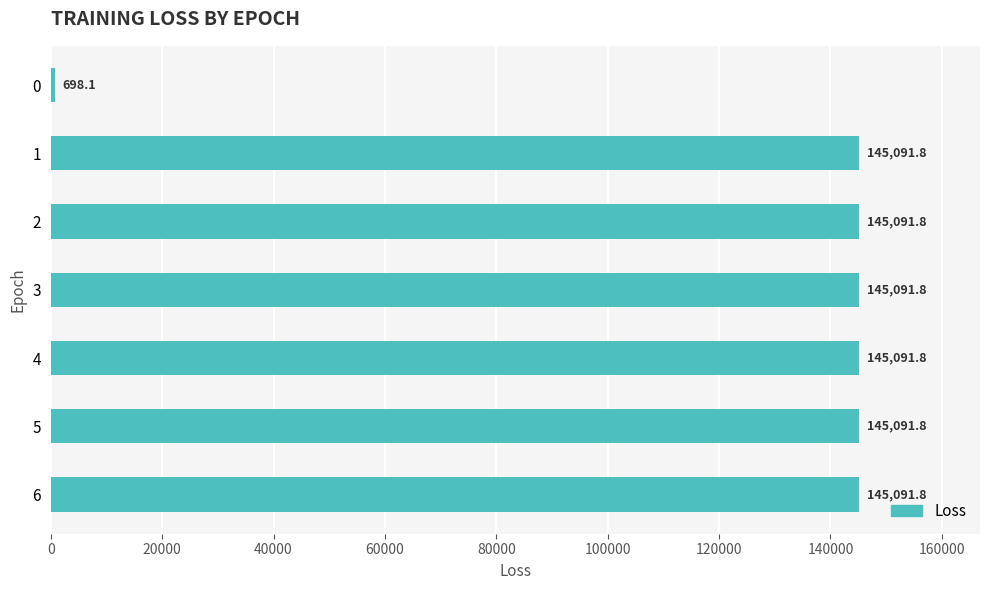

Does the chart contain stacked bars?

No